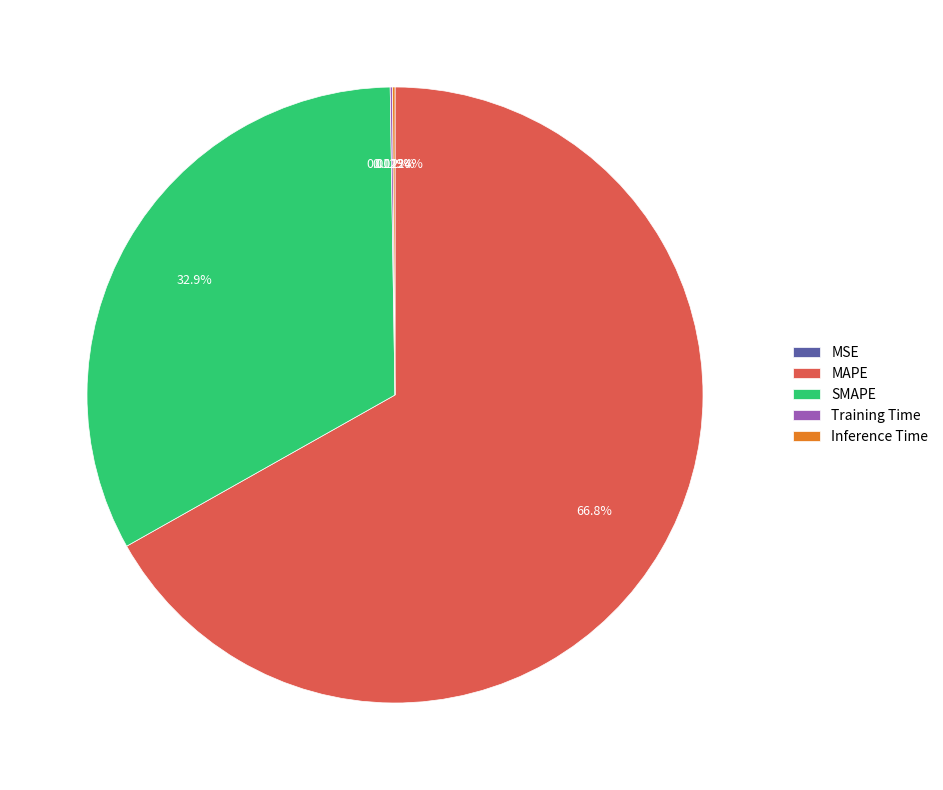

Combined, do MAPE and SMAPE account for over 50%?

Yes